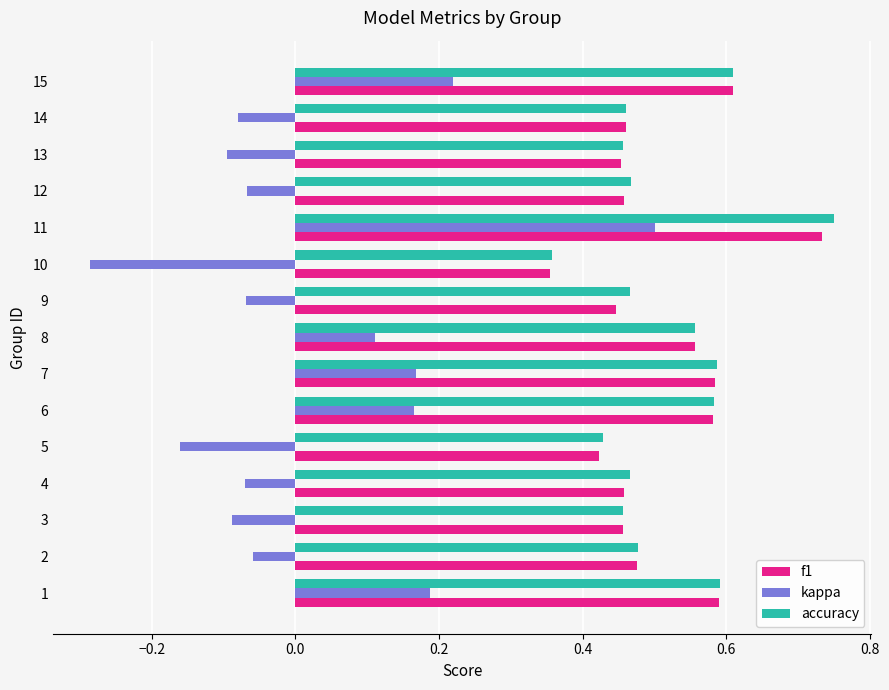

Which series has the widest spread of values?

kappa